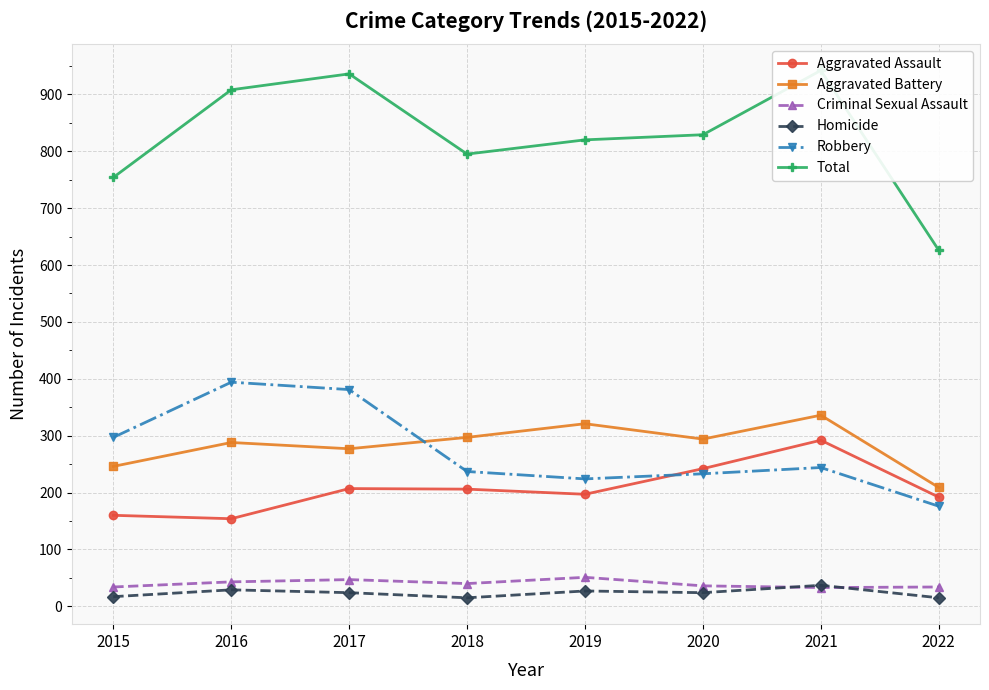

How many lines are shown in the chart?

6